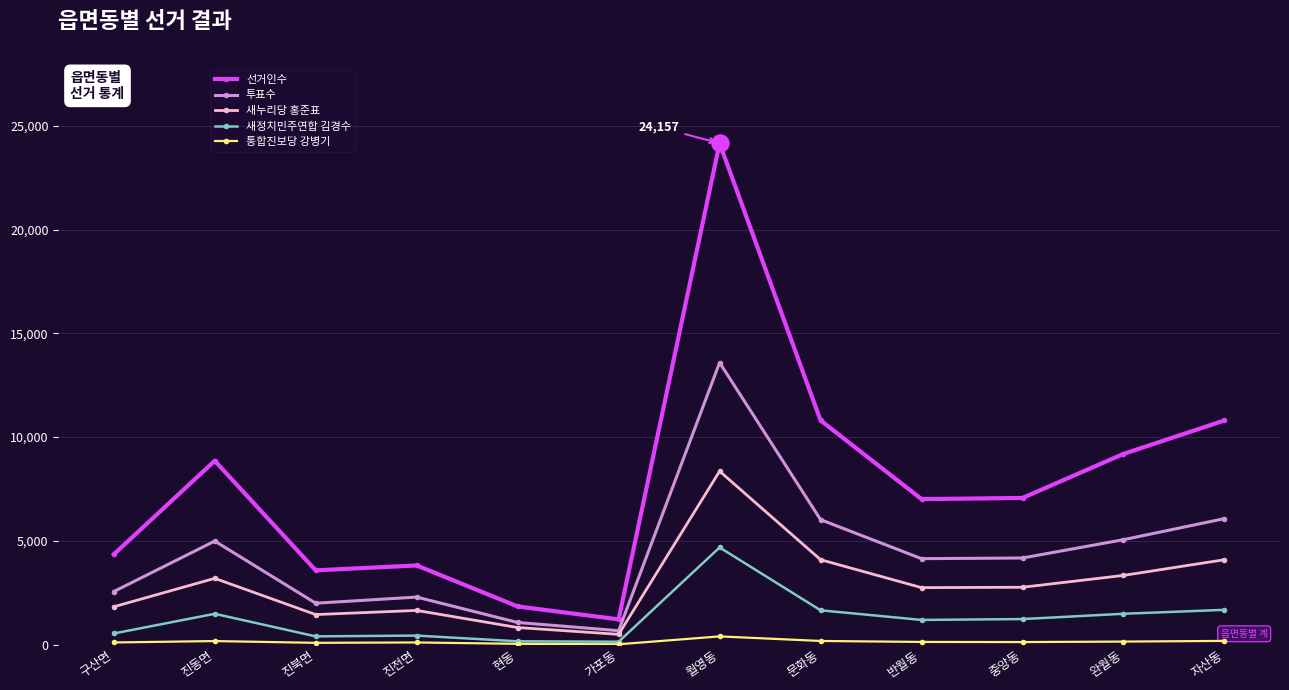

Which series has the widest spread of values?

선거인수